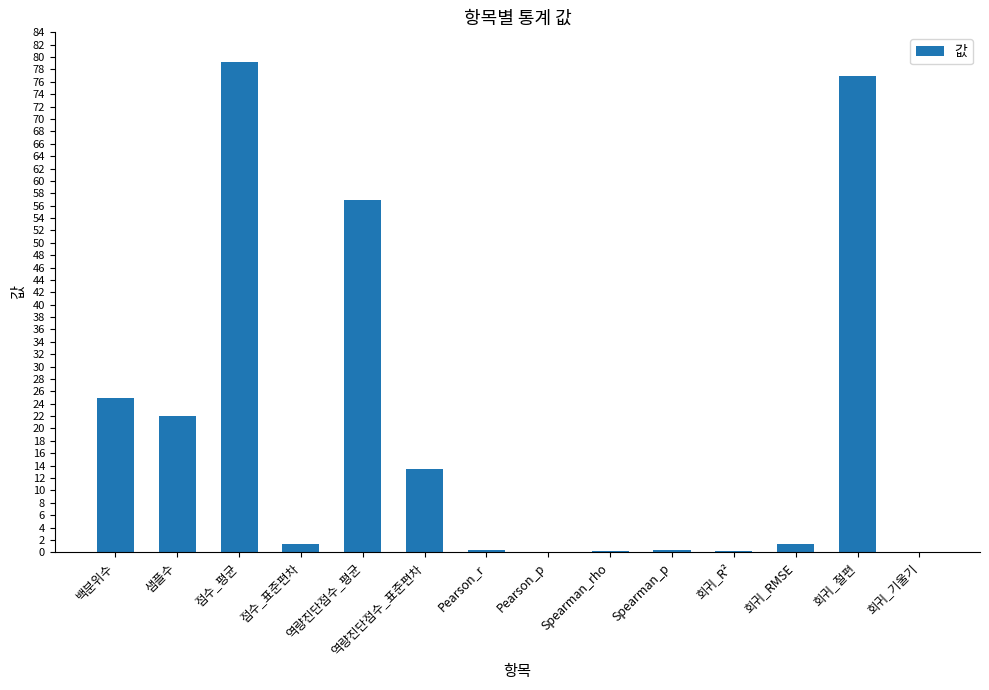

What is the sum of all values?

277.2